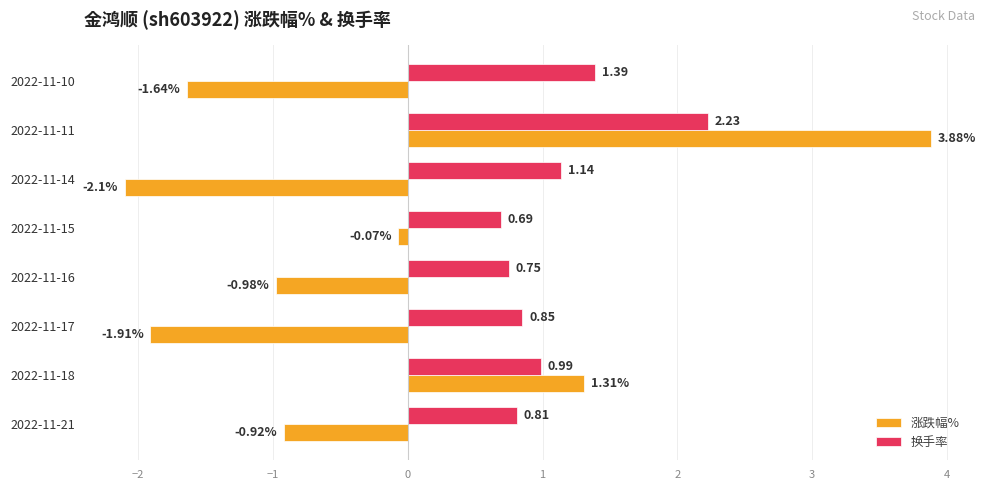

What is the difference between the second highest and minimum values in the 涨跌幅% series?

3.4